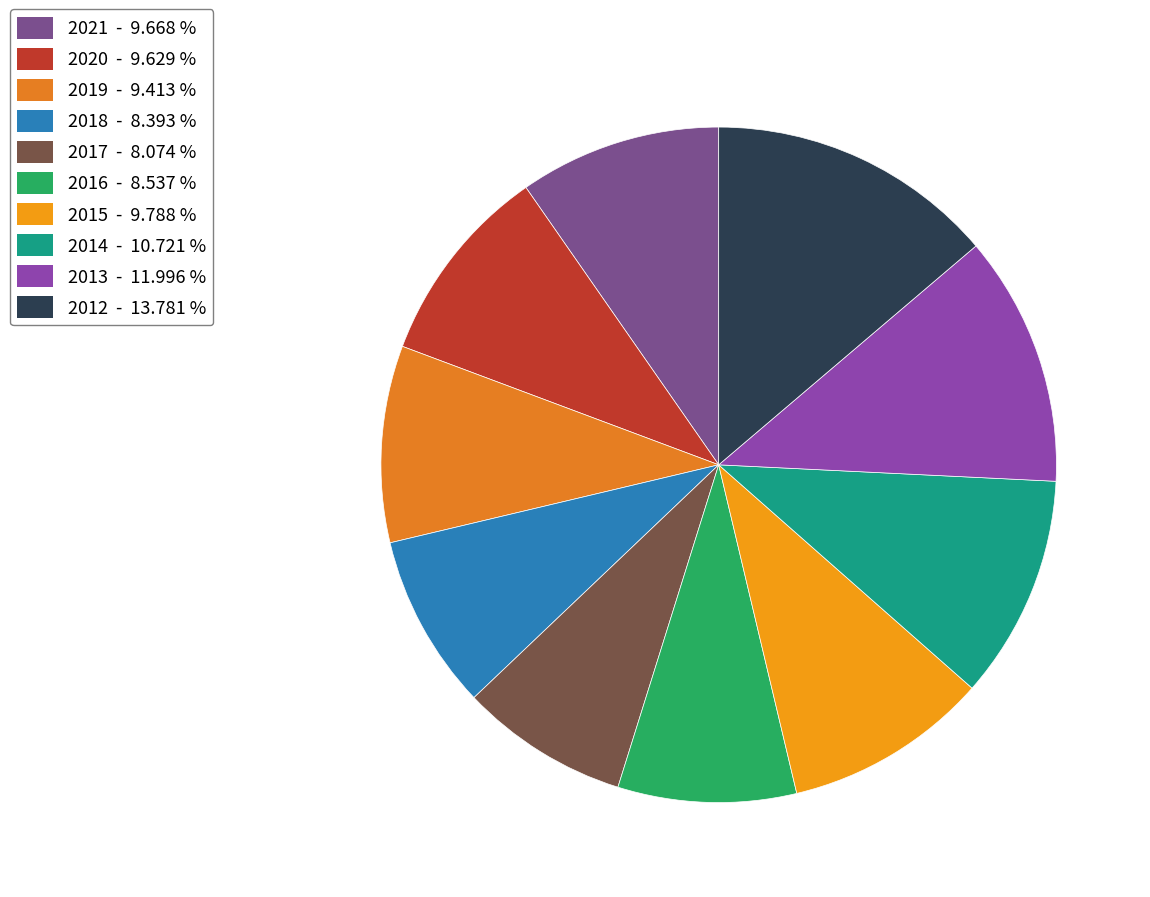

The 2012 slice represents 2% of the pie. True or false?

False